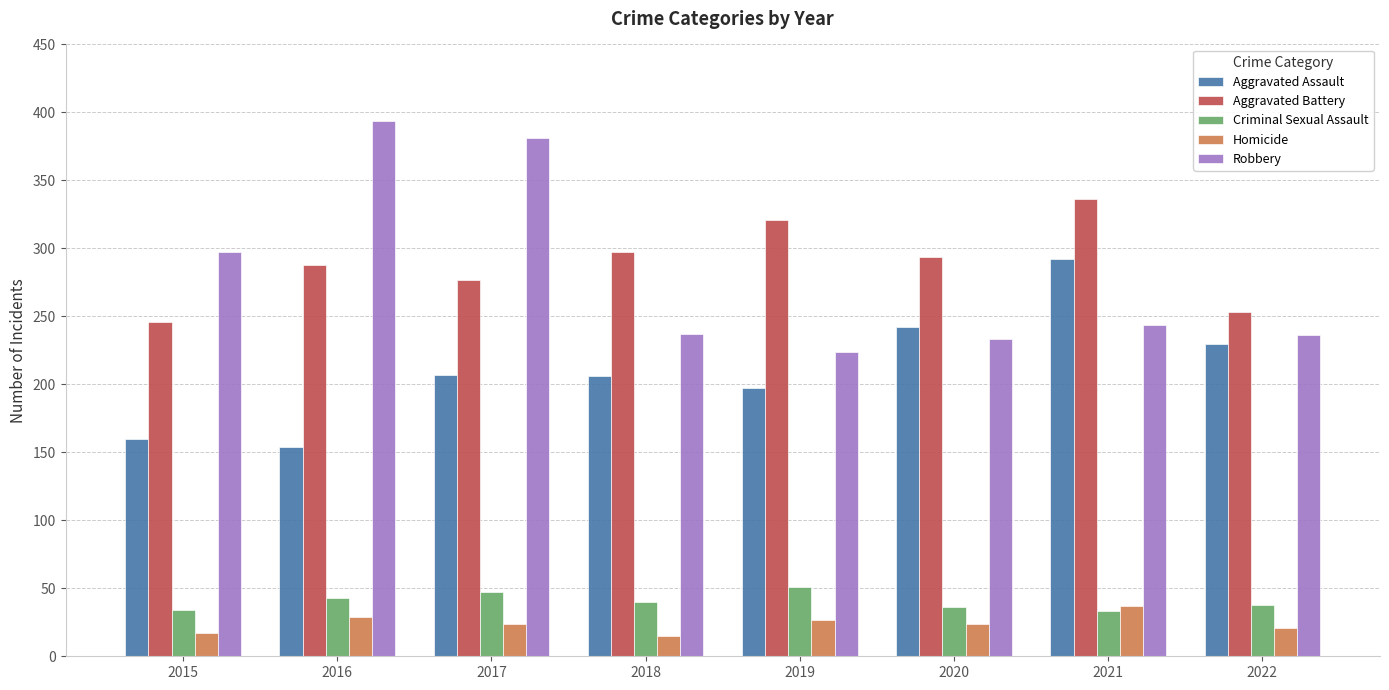

What is the minimum value for Homicide?

15